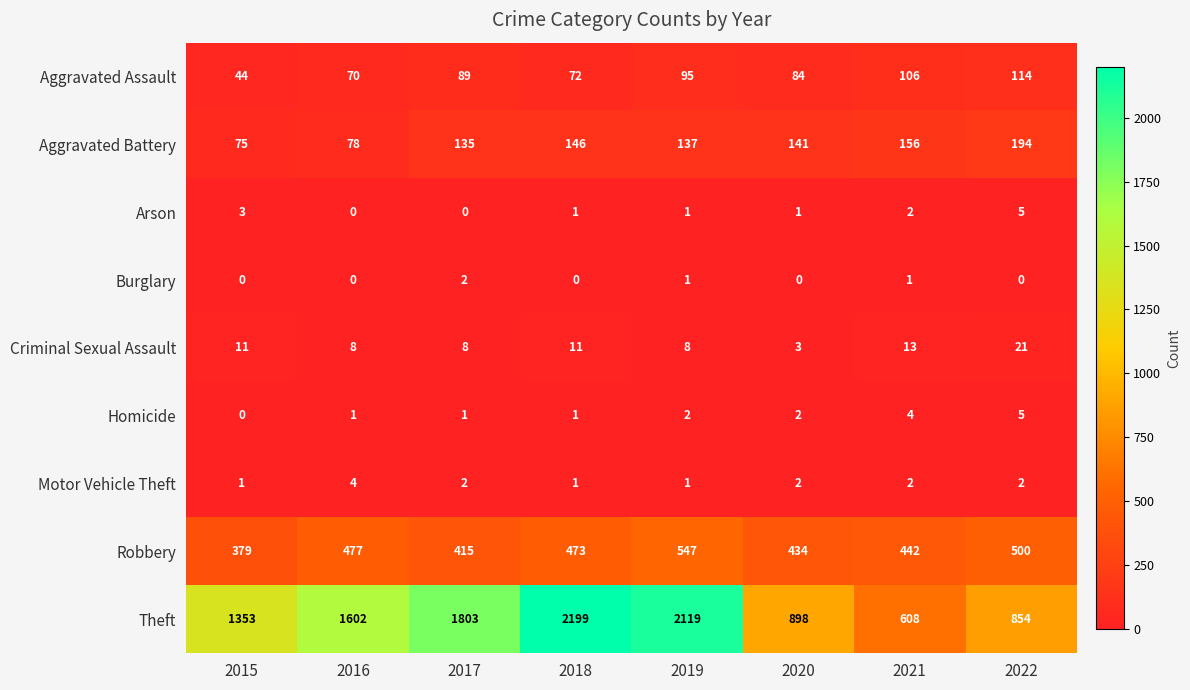

What is the difference between the highest and lowest values at 2016?

1602